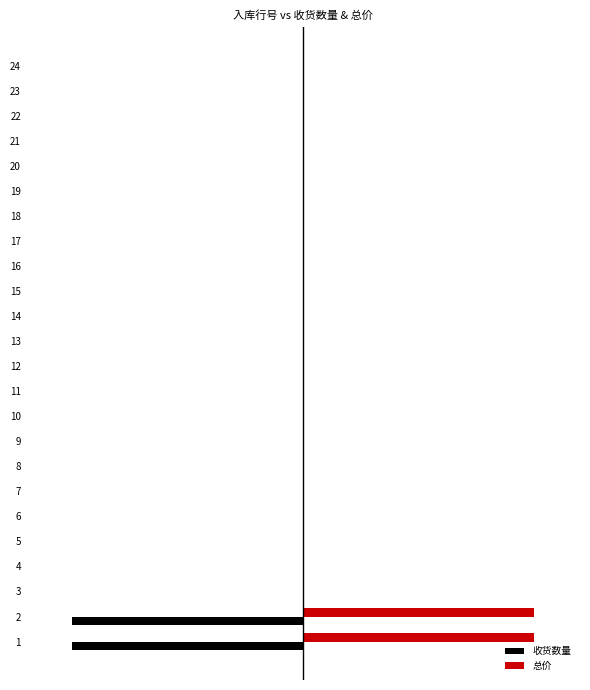

What are all the series names shown in the legend?

收货数量, 总价